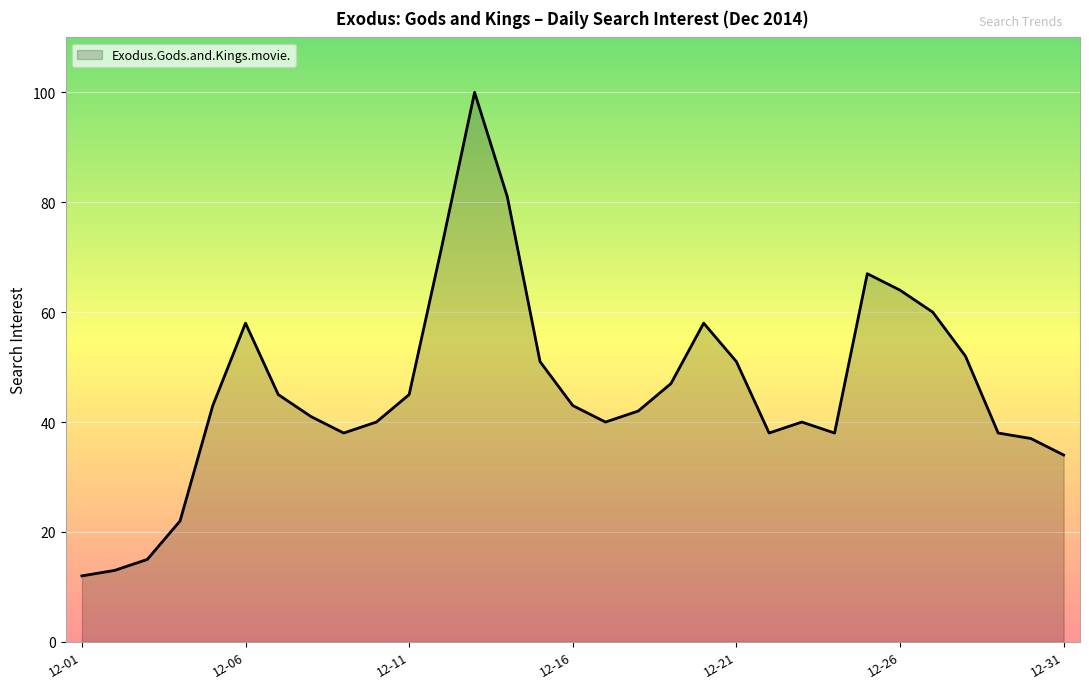

What is the difference between the maximum and minimum values?

88